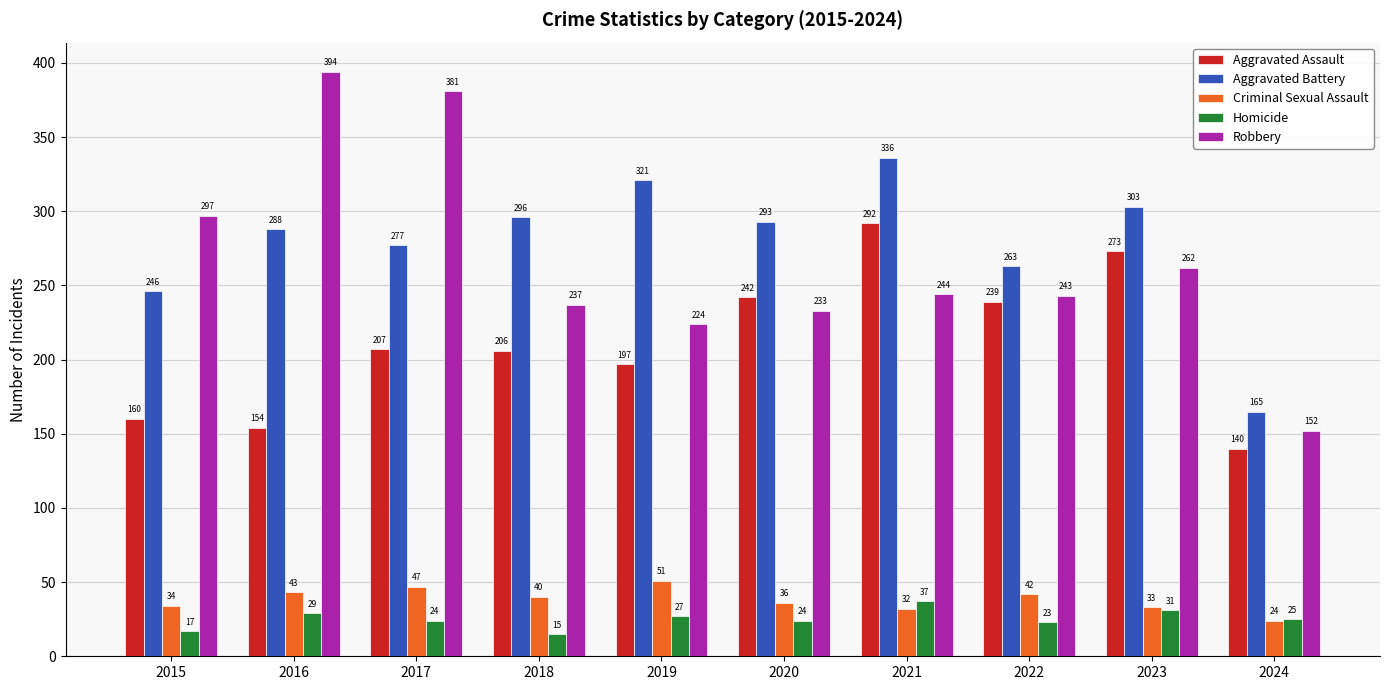

Are the bars horizontal?

No